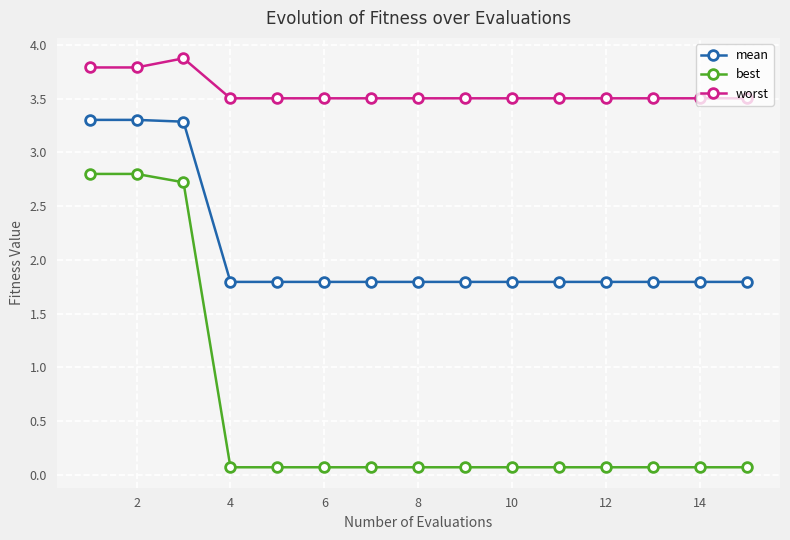

Which series has the largest total across all categories?

worst